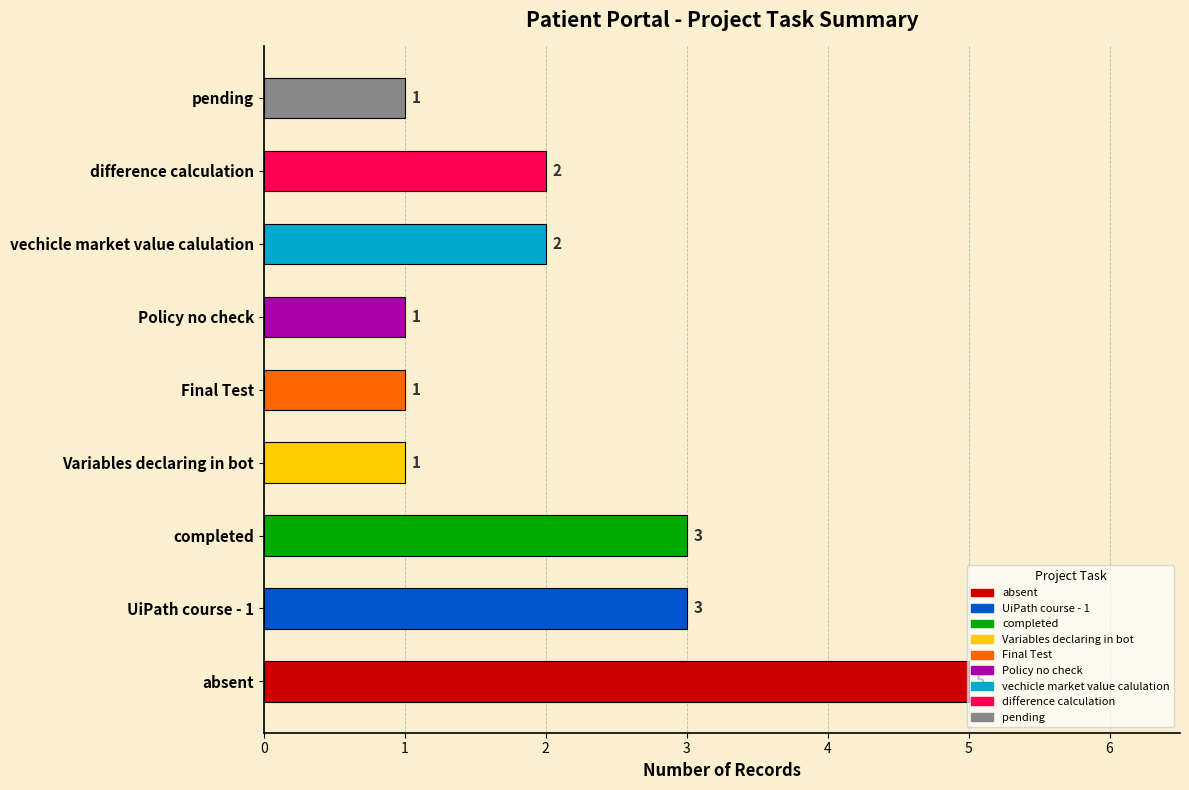

How many values are between 1 and 3?

8